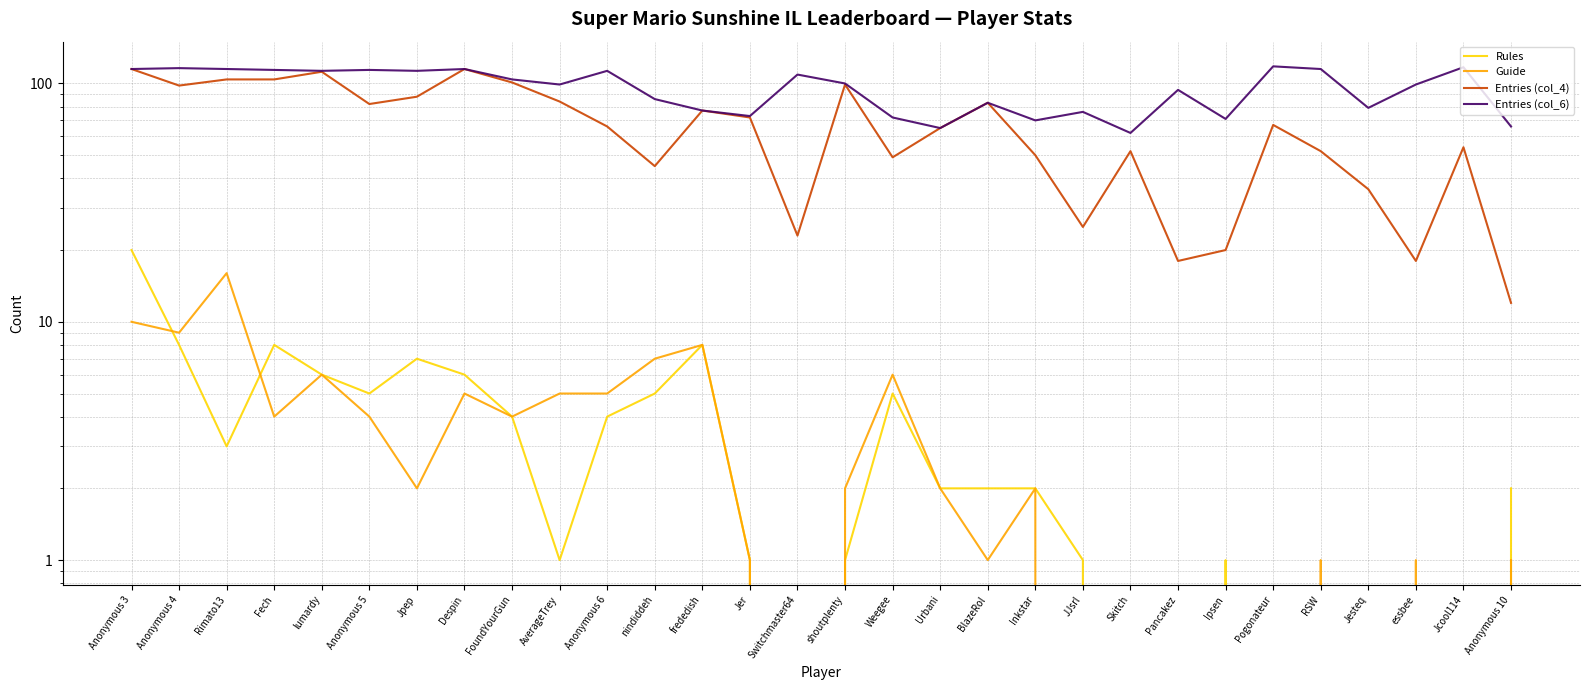

Is it true that Entries (col_6) equals 118 at Pogonateur?

True